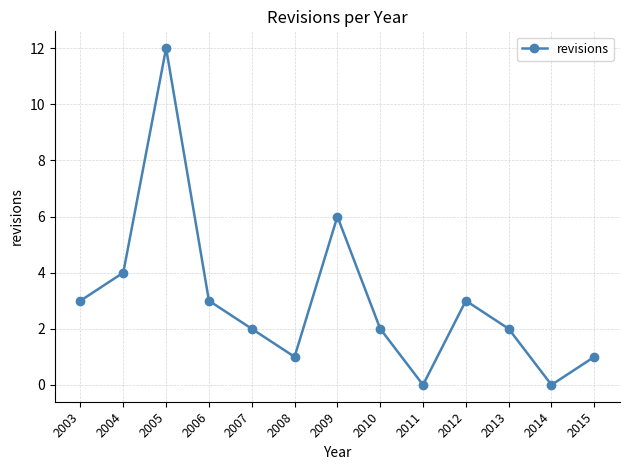

How many distinct data groups are displayed?

1